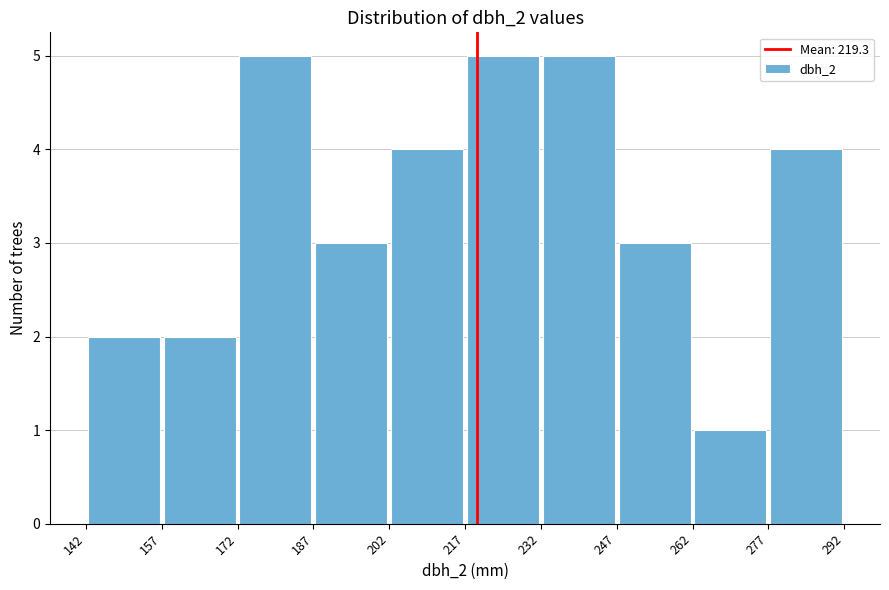

What is the height of the bar covering 232 to 247 on the x-axis? The values are not printed on the chart, so give them approximately, as read against the axis.

5